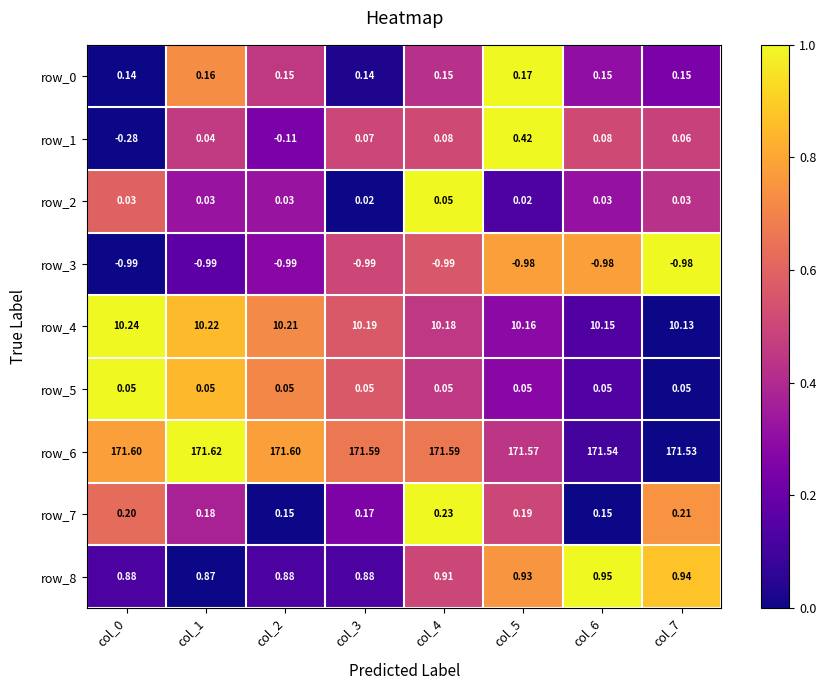

The value of row_4 at col_4 is 0.2. True or false?

False